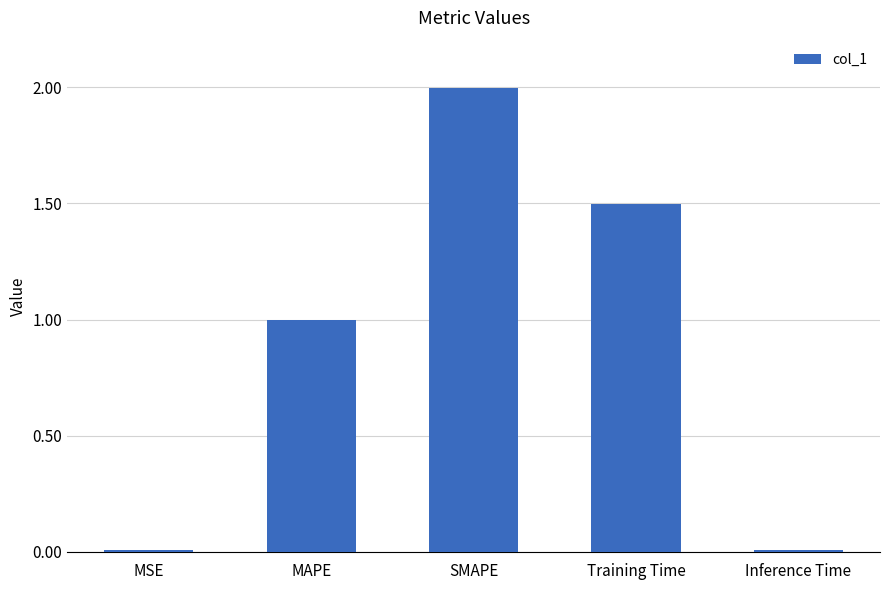

The chart shows a value of 0.3 at MAPE. True or false?

False